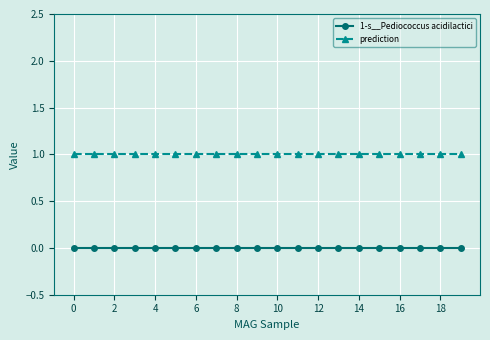

True or false: 1-s__Pediococcus acidilactici and prediction intersect in this chart.

False